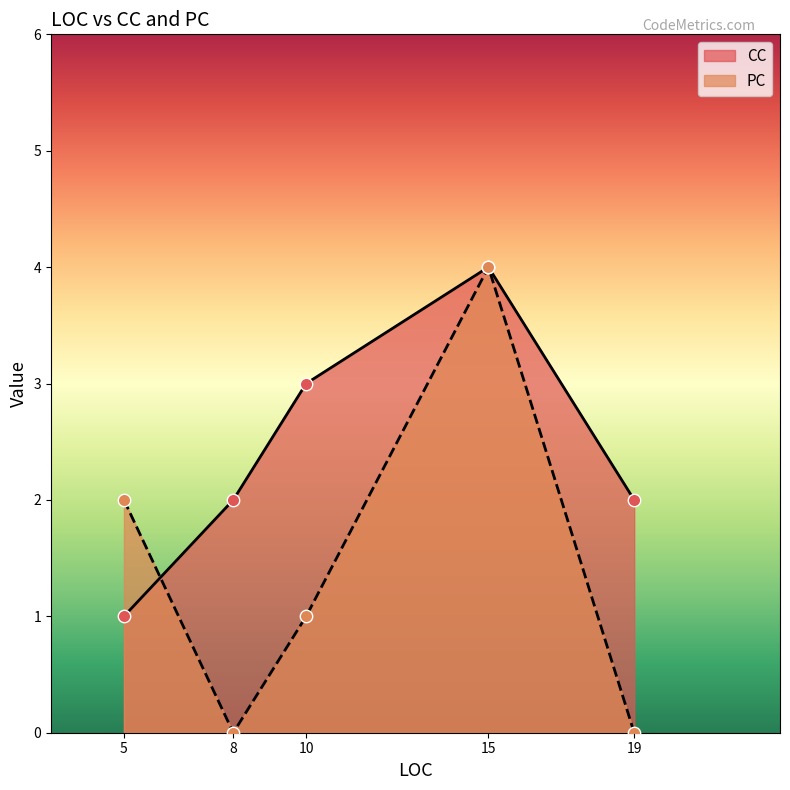

Is the value of CC at 8 greater than the value of PC at 5?

No